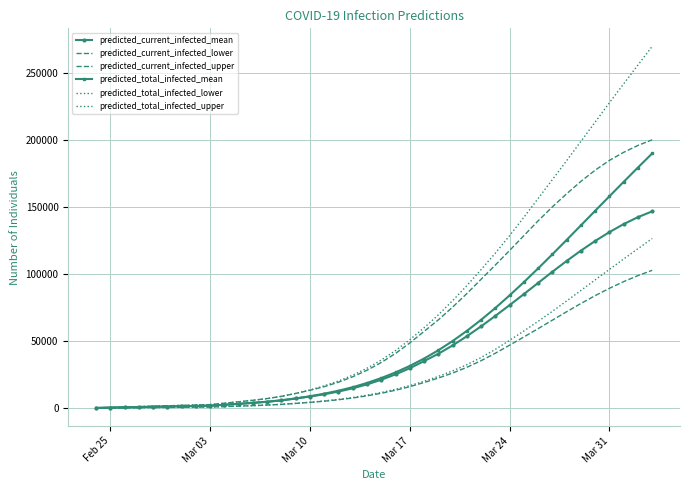

Count the number of categories in the chart.

40